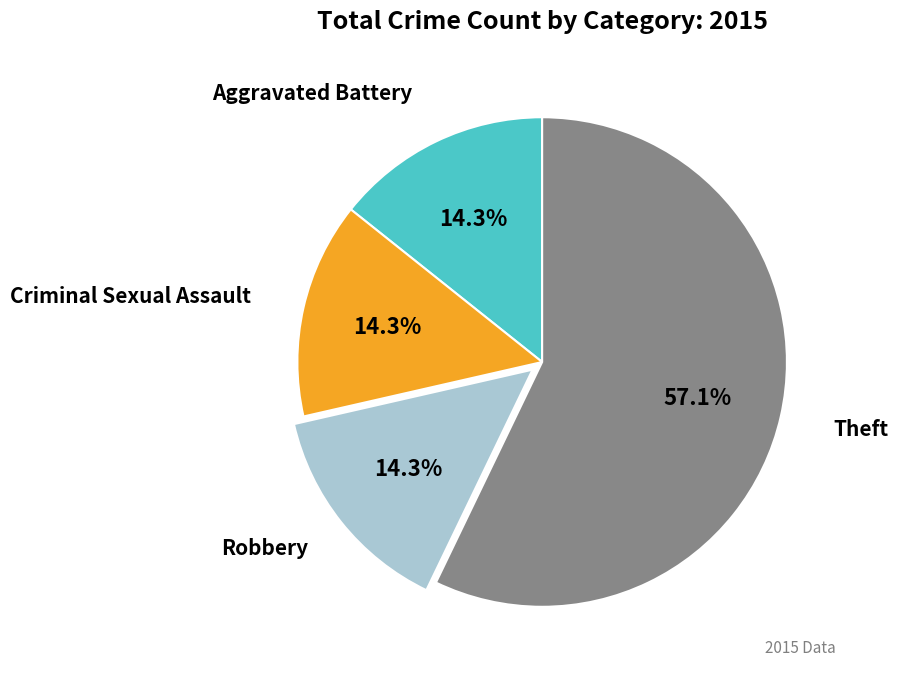

Does any single category account for the majority?

Yes